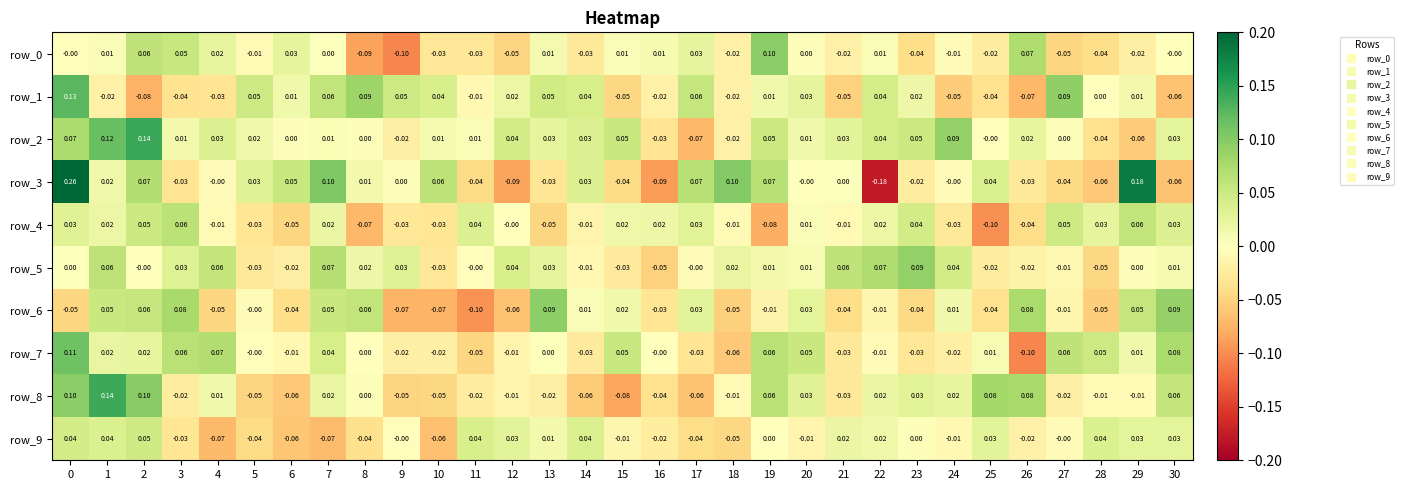

Which series has the largest total across all categories?

row_2